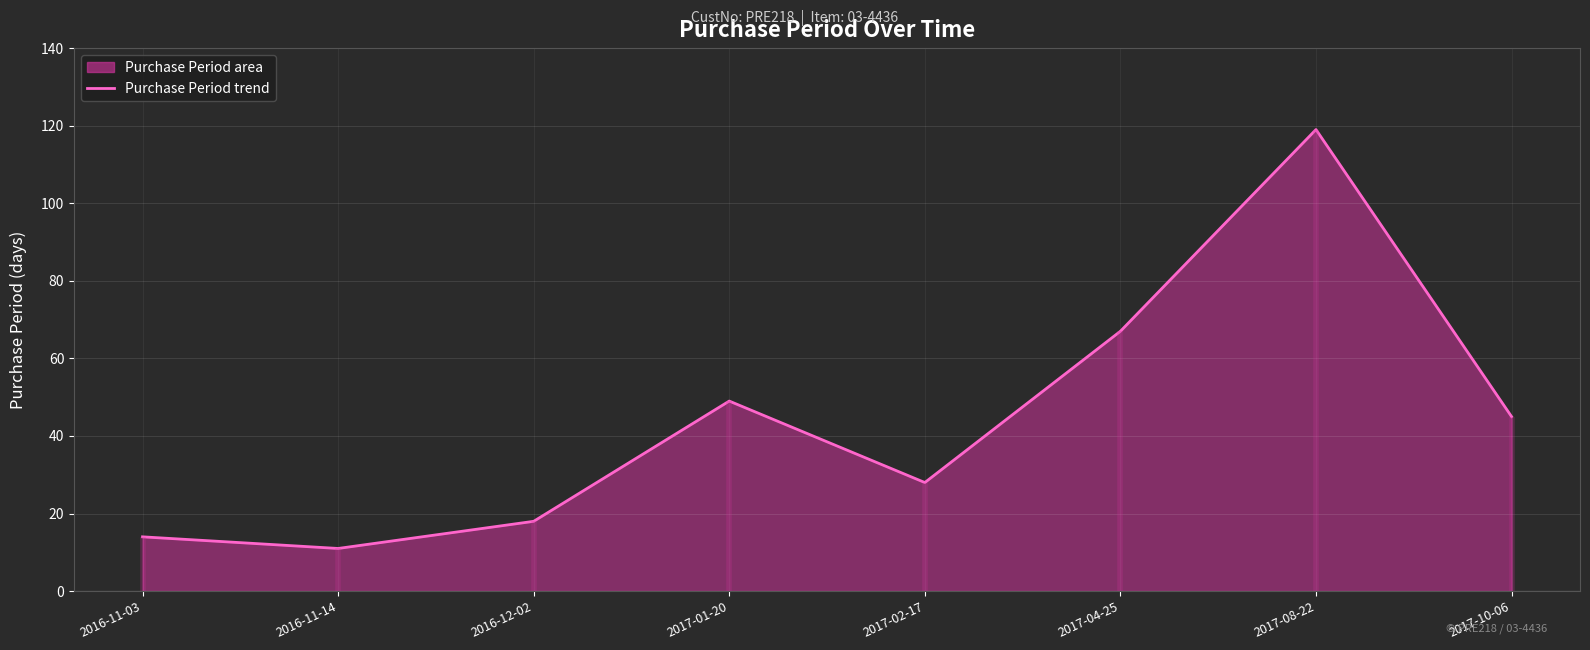

Reading right to left, transcribe all the data shown in this chart.

2017-10-06=45	2017-08-22=119	2017-04-25=67	2017-02-17=28	2017-01-20=49	2016-12-02=18	2016-11-14=11	2016-11-03=14